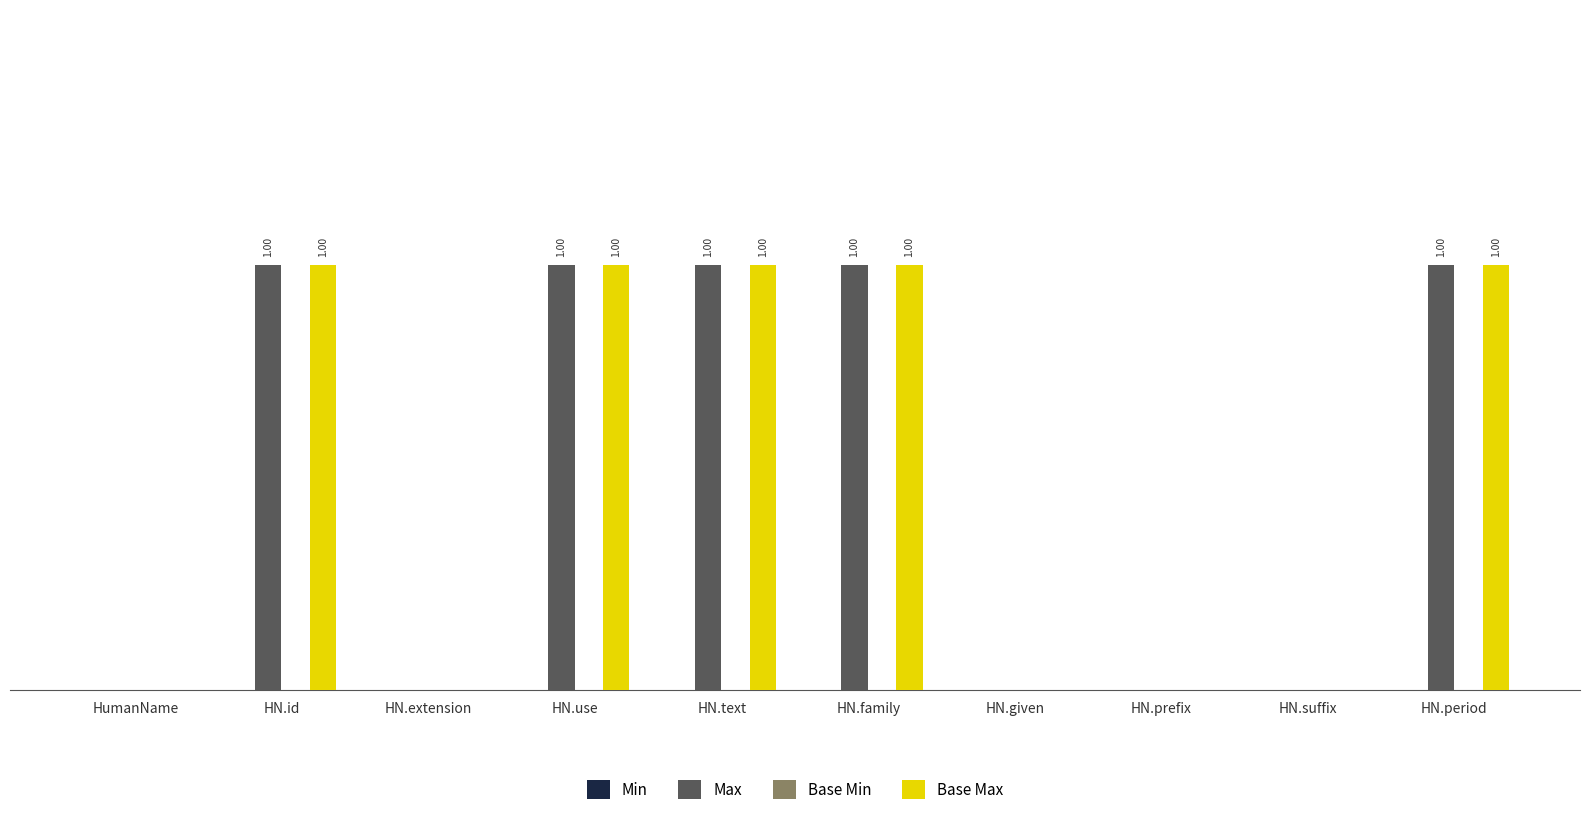

Is the value of Max at HN.use greater than the value of Base Max at HN.given?

Yes